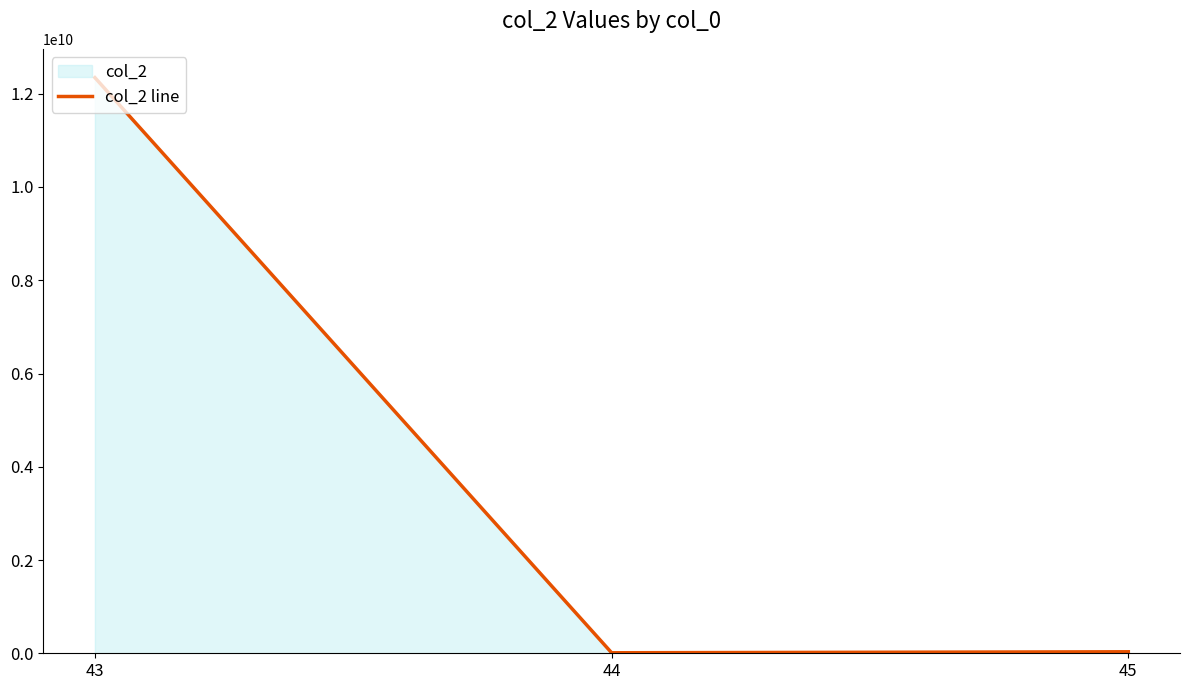

At which category does the chart reach its minimum across all series?

44